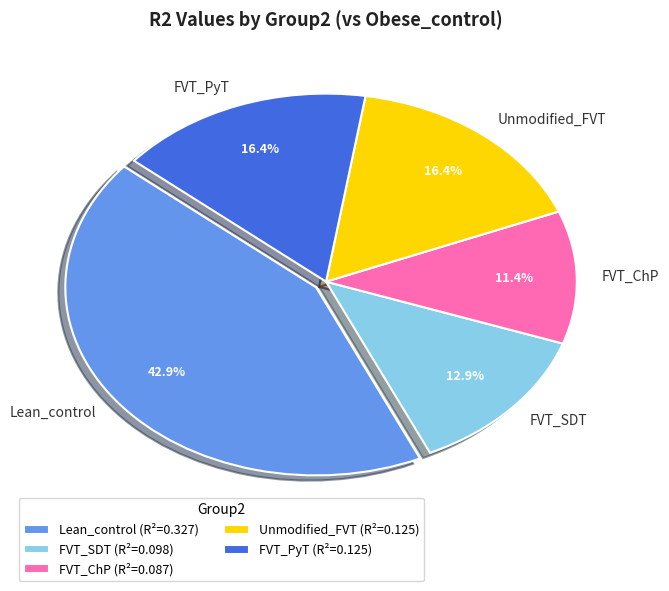

How many segments does this pie chart have?

5